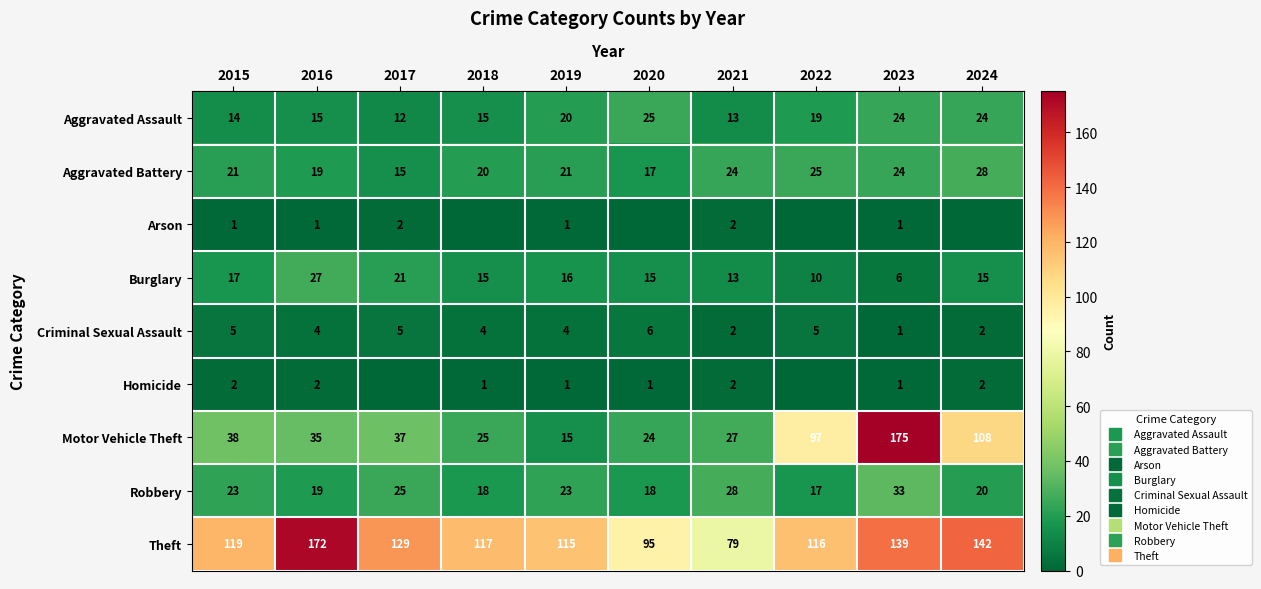

Between 2016 and 2024, which series saw the biggest shift?

Motor Vehicle Theft